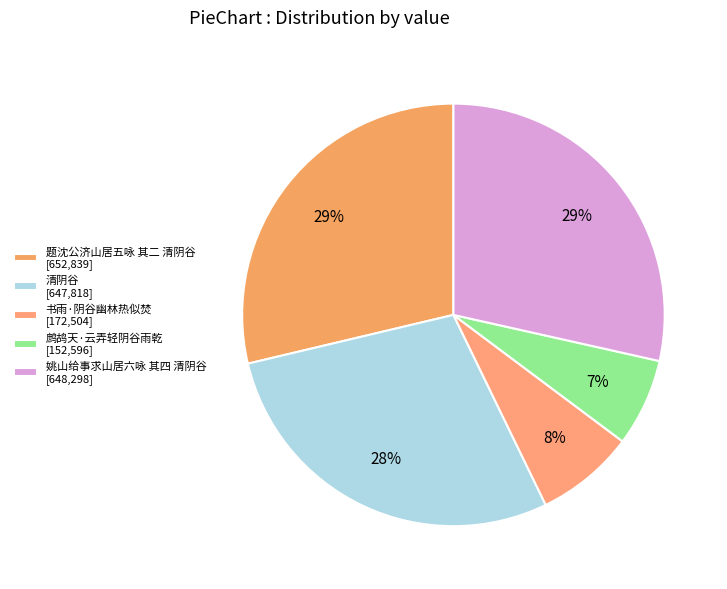

Which category has the smallest portion of the pie?

鹧鸪天·云弄轻阴谷雨乾